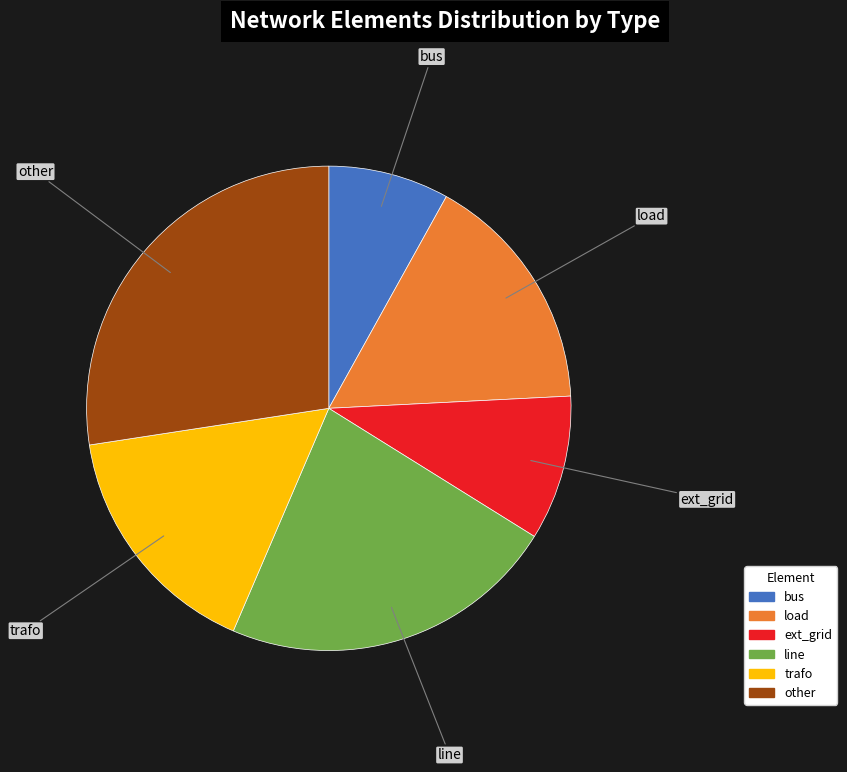

Is it true that bus is 8% of the pie?

True